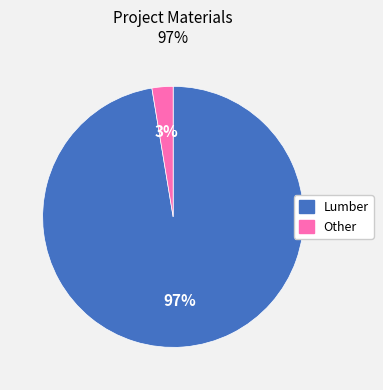

Do Lumber and Other together represent more than half of the pie?

Yes